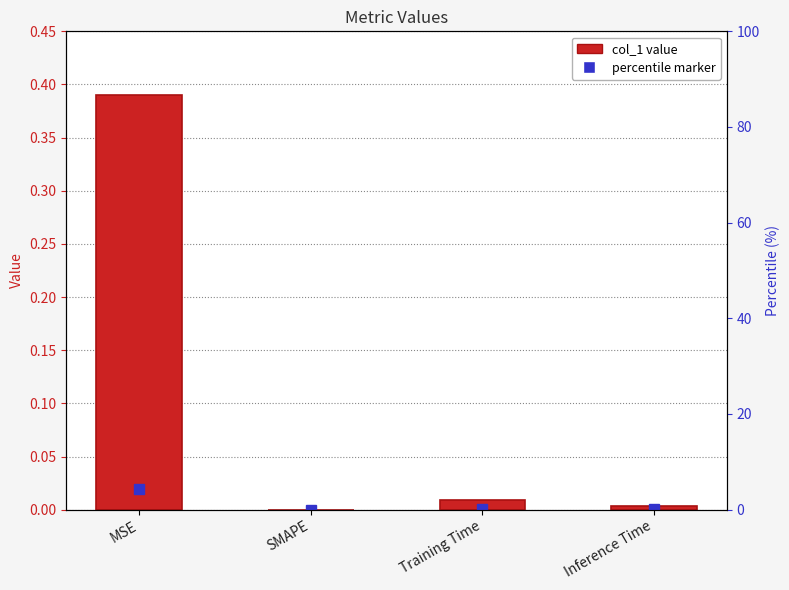

What position from the right is Inference Time?

1